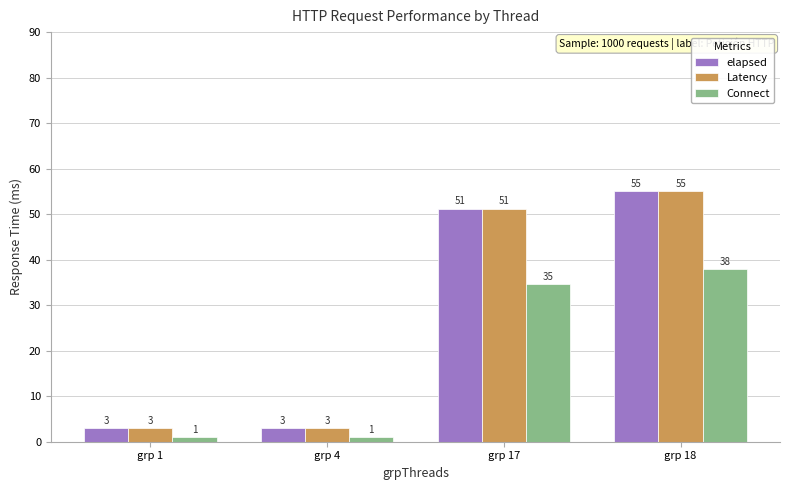

The value of Latency at grp 4 is 3.0. True or false?

True